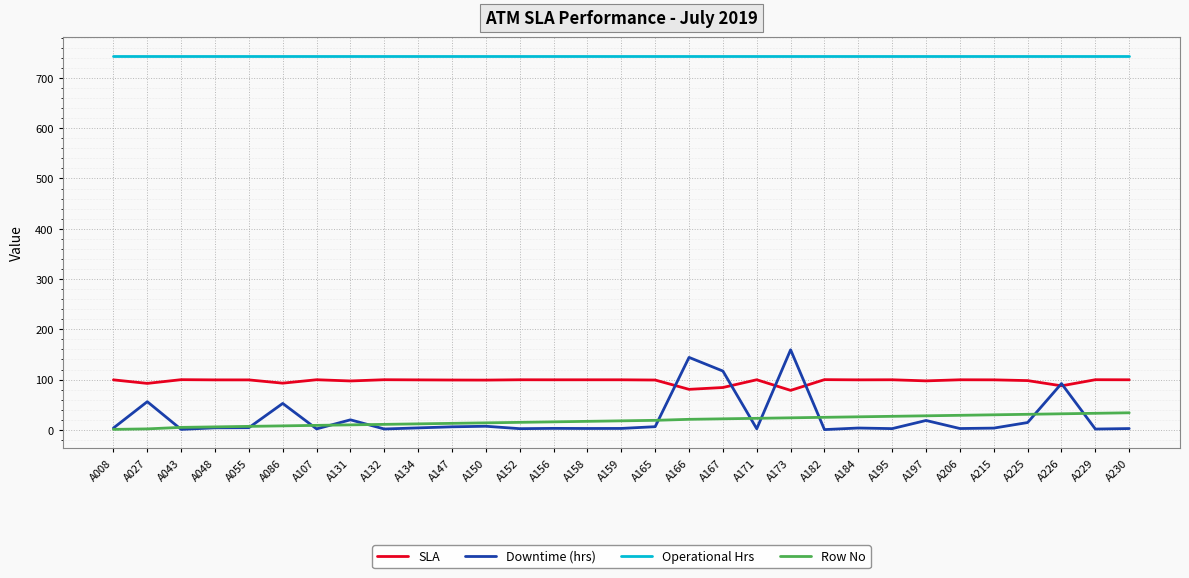

What is the sum of all SLA values?

2999.7